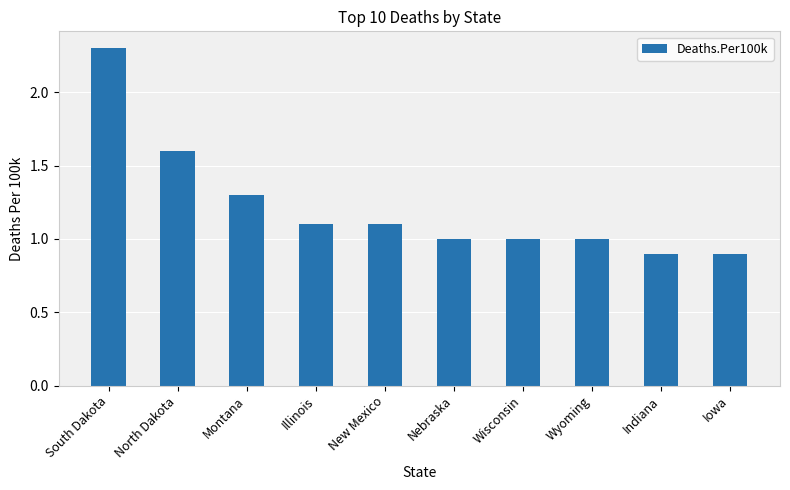

How many series are shown in this chart?

1